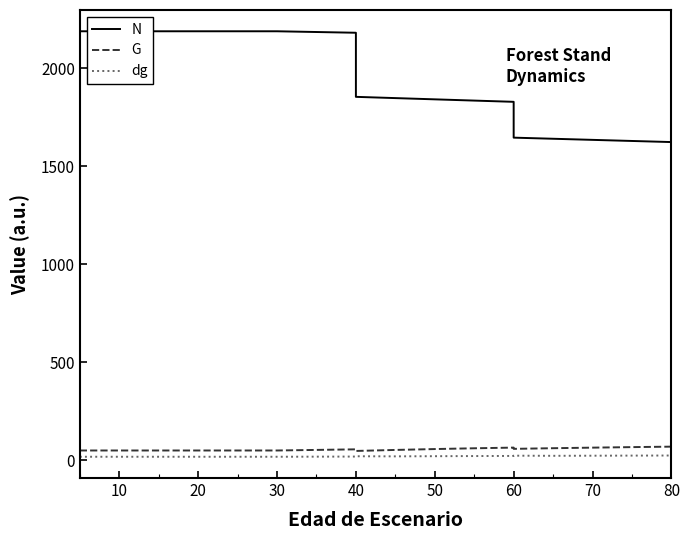

How many distinct data groups are displayed?

3